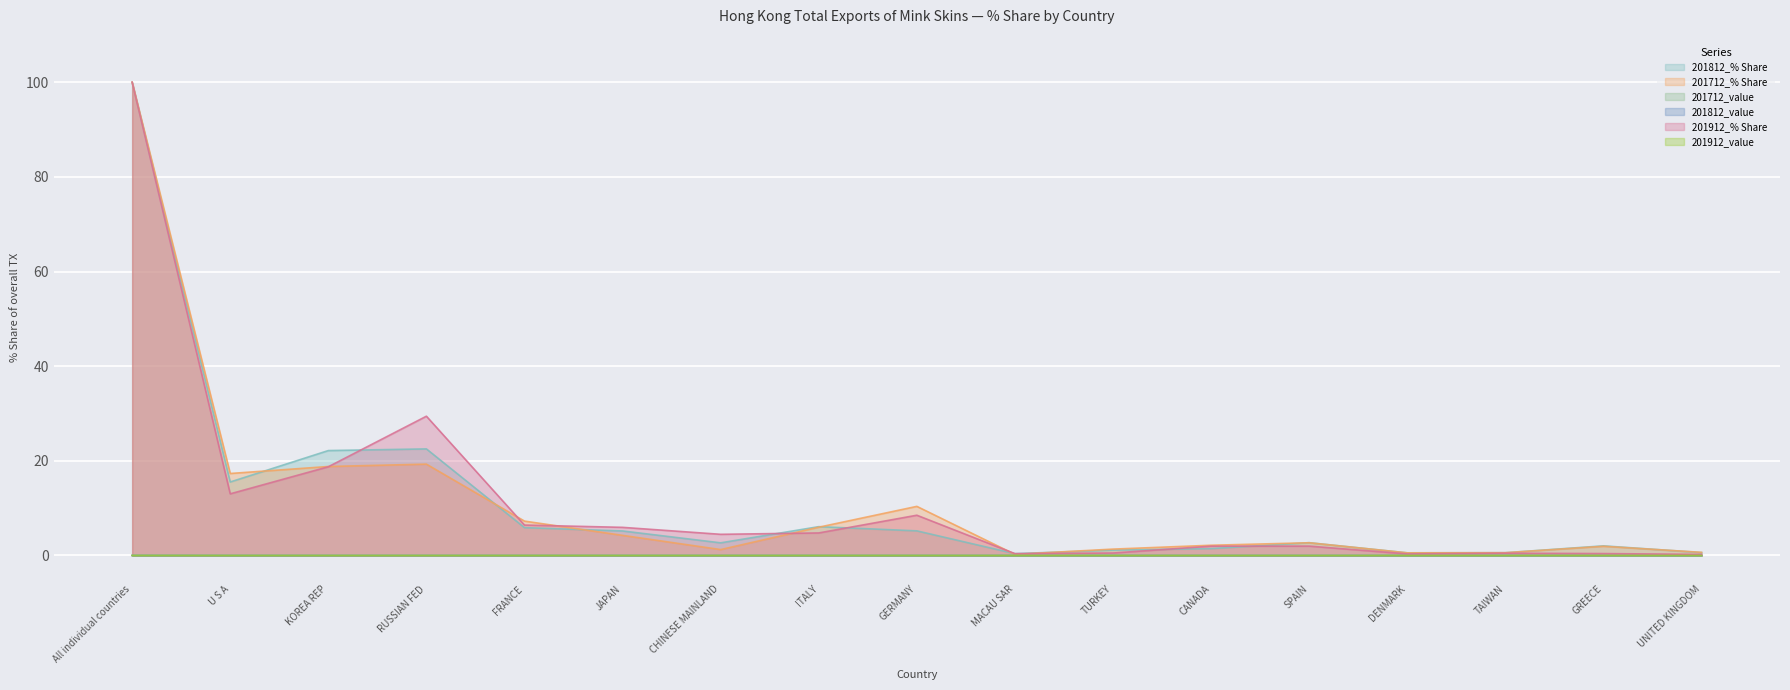

Reading left to right, transcribe all the data shown in this chart.

201812_% Share_line: All individual countries=100.0	U S A=15.5	KOREA REP=22.2	RUSSIAN FED=22.5	FRANCE=5.9	JAPAN=5.2	CHINESE MAINLAND=2.7	ITALY=6.1	GERMANY=5.2	MACAU SAR=0.4	TURKEY=1.1	CANADA=1.5	SPAIN=2.7	DENMARK=0.6	TAIWAN=0.6	GREECE=2.0	UNITED KINGDOM=0.6
201712_% Share_line: All individual countries=100.0	U S A=17.3	KOREA REP=18.8	RUSSIAN FED=19.3	FRANCE=7.3	JAPAN=4.3	CHINESE MAINLAND=1.3	ITALY=6.0	GERMANY=10.4	MACAU SAR=0.2	TURKEY=1.3	CANADA=2.2	SPAIN=2.7	DENMARK=0.6	TAIWAN=0.6	GREECE=1.9	UNITED KINGDOM=0.7
201712_value_line: All individual countries=0.0	U S A=0.0	KOREA REP=0.0	RUSSIAN FED=0.0	FRANCE=0.0	JAPAN=0.0	CHINESE MAINLAND=0.0	ITALY=0.0	GERMANY=0.0	MACAU SAR=0.0	TURKEY=0.0	CANADA=0.0	SPAIN=0.0	DENMARK=0.0	TAIWAN=0.0	GREECE=0.0	UNITED KINGDOM=0.0
201812_value_line: All individual countries=0.0	U S A=0.0	KOREA REP=0.0	RUSSIAN FED=0.0	FRANCE=0.0	JAPAN=0.0	CHINESE MAINLAND=0.0	ITALY=0.0	GERMANY=0.0	MACAU SAR=0.0	TURKEY=0.0	CANADA=0.0	SPAIN=0.0	DENMARK=0.0	TAIWAN=0.0	GREECE=0.0	UNITED KINGDOM=0.0
201912_% Share_line: All individual countries=100.0	U S A=13.0	KOREA REP=18.7	RUSSIAN FED=29.4	FRANCE=6.4	JAPAN=5.9	CHINESE MAINLAND=4.5	ITALY=4.8	GERMANY=8.5	MACAU SAR=0.4	TURKEY=0.5	CANADA=2.0	SPAIN=2.0	DENMARK=0.3	TAIWAN=0.5	GREECE=0.4	UNITED KINGDOM=0.2
201912_value_line: All individual countries=0.0	U S A=0.0	KOREA REP=0.0	RUSSIAN FED=0.0	FRANCE=0.0	JAPAN=0.0	CHINESE MAINLAND=0.0	ITALY=0.0	GERMANY=0.0	MACAU SAR=0.0	TURKEY=0.0	CANADA=0.0	SPAIN=0.0	DENMARK=0.0	TAIWAN=0.0	GREECE=0.0	UNITED KINGDOM=0.0